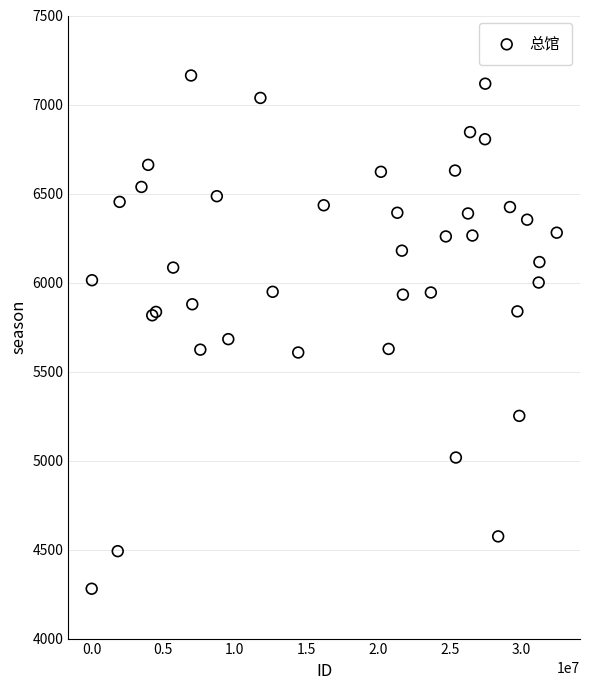

What Y value in the scatter plot is closest to 5721?

5682